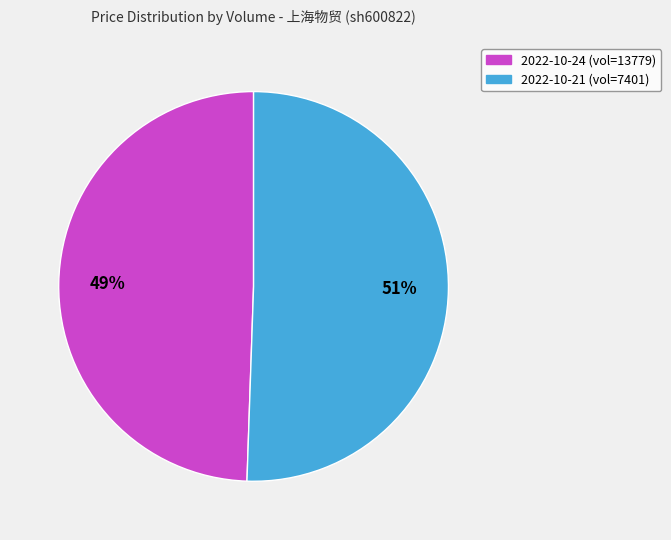

To the nearest percent, what is the average slice percentage?

50%